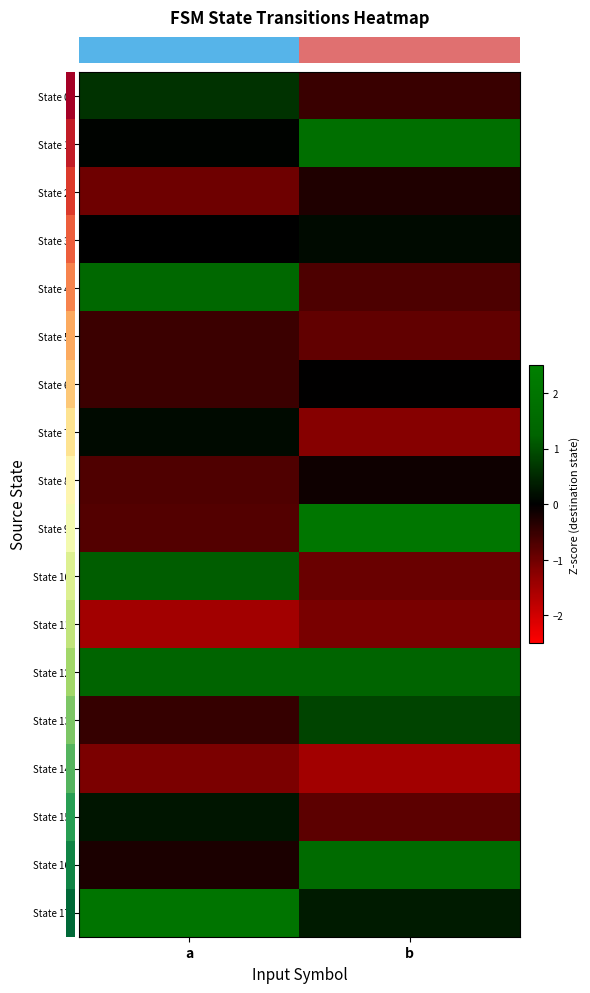

What is the total value across all series at a?

0.1